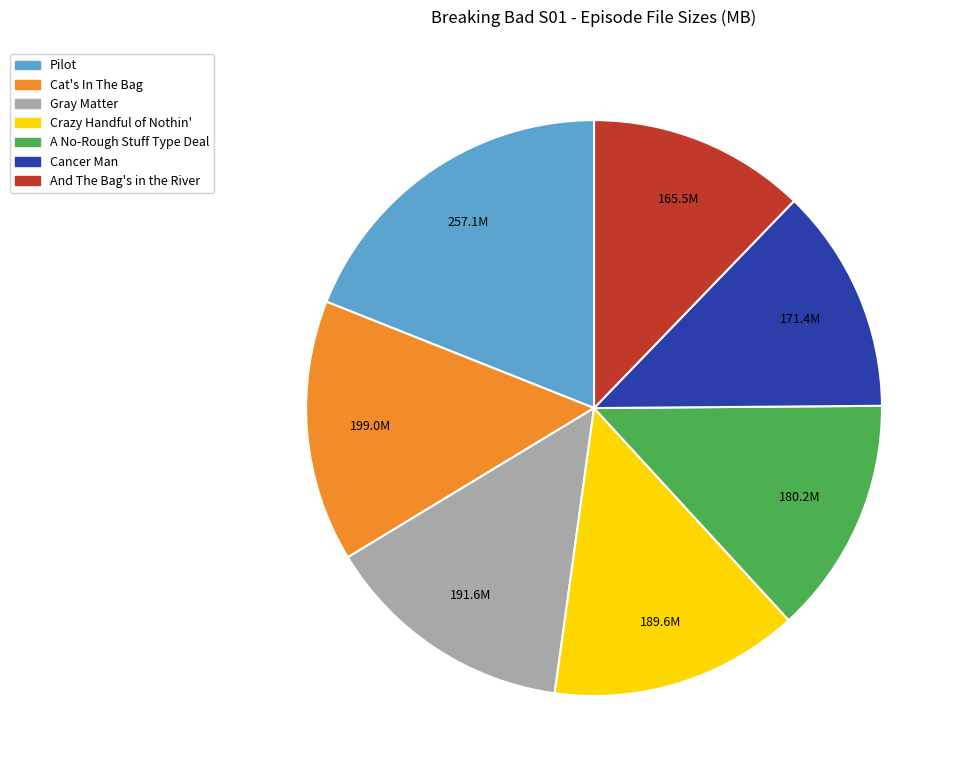

Is there any slice that represents more than half of the pie?

No